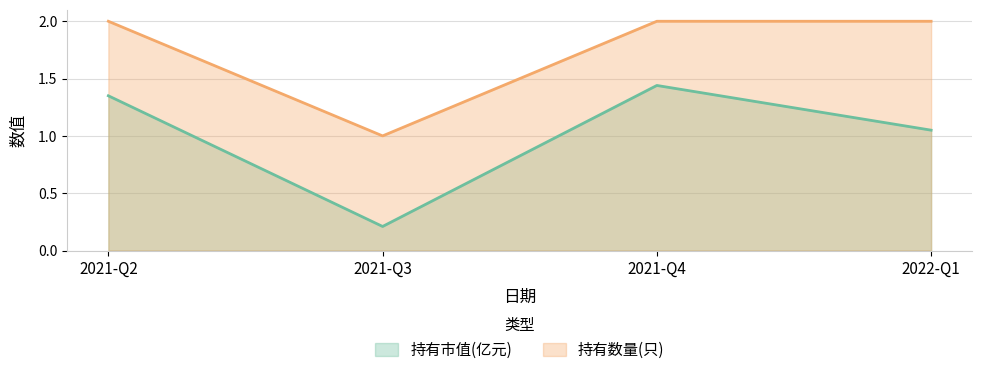

True or false: 持有市值(亿元) and 持有数量(只) intersect in this chart.

False